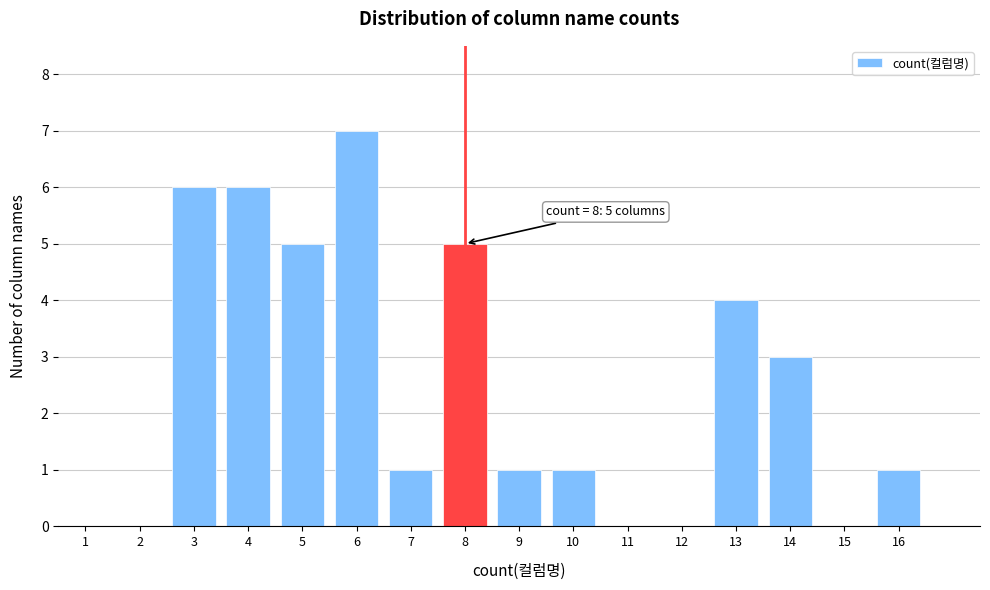

Reading right to left, list all the values displayed in this chart.

16=1	15=0	14=3	13=4	12=0	11=0	10=1	9=1	8=5	7=1	6=7	5=5	4=6	3=6	2=0	1=0